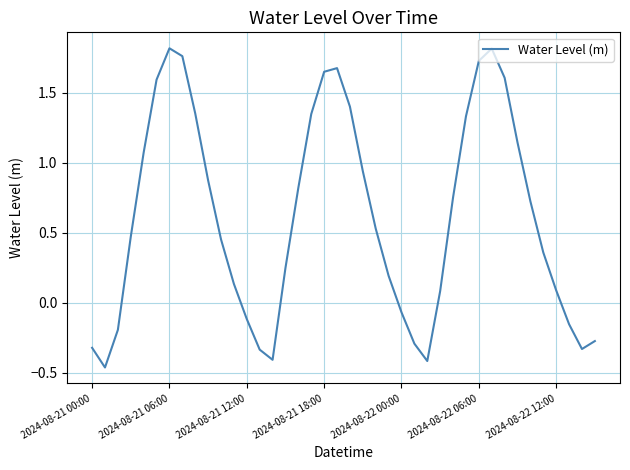

What is the difference between the maximum and minimum values?

2.3